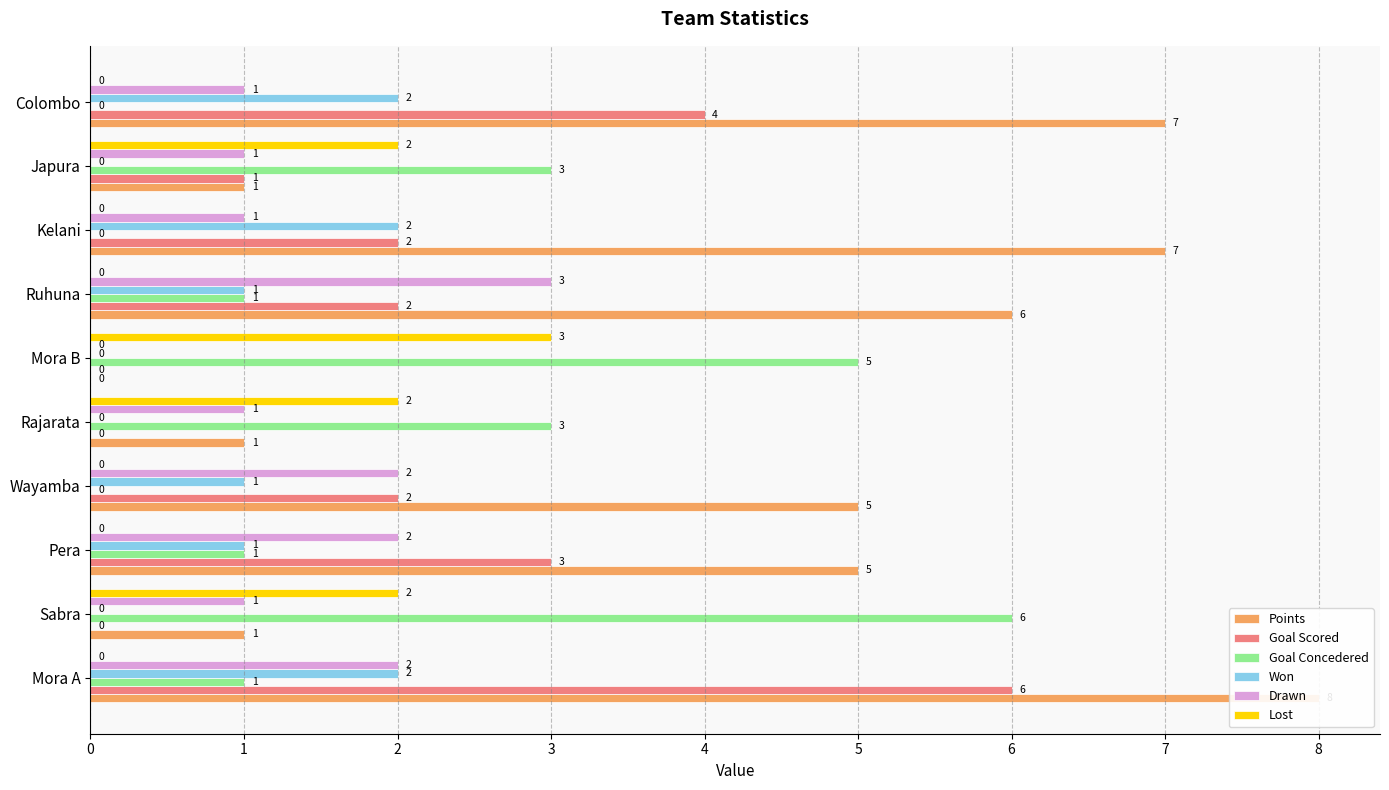

The Drawn series shows 2 at 0. True or false?

True